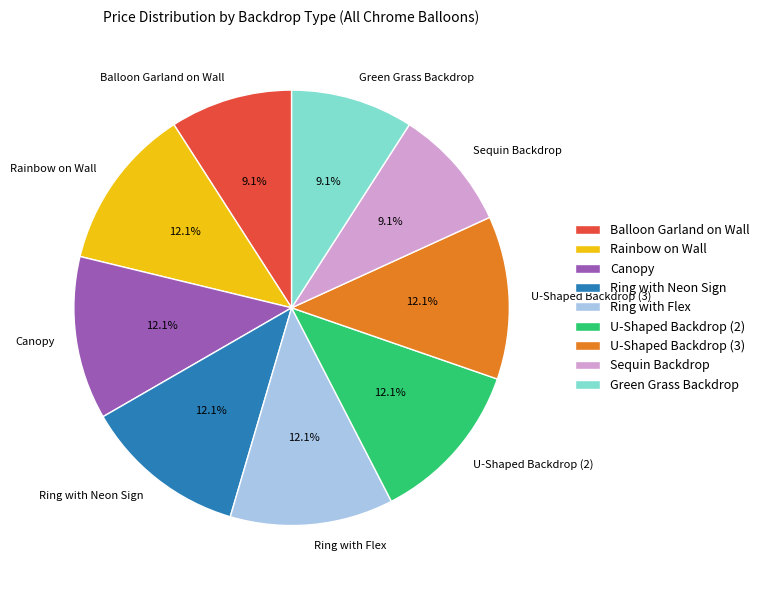

What percentage do Balloon Garland on Wall and Green Grass Backdrop together represent?

18.2%